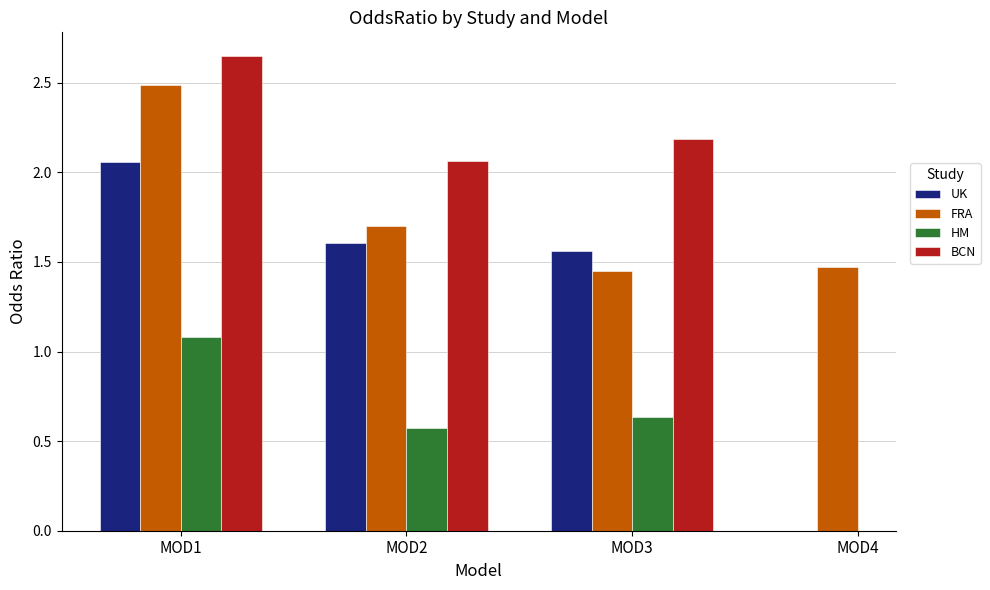

How many groups of bars are there?

4